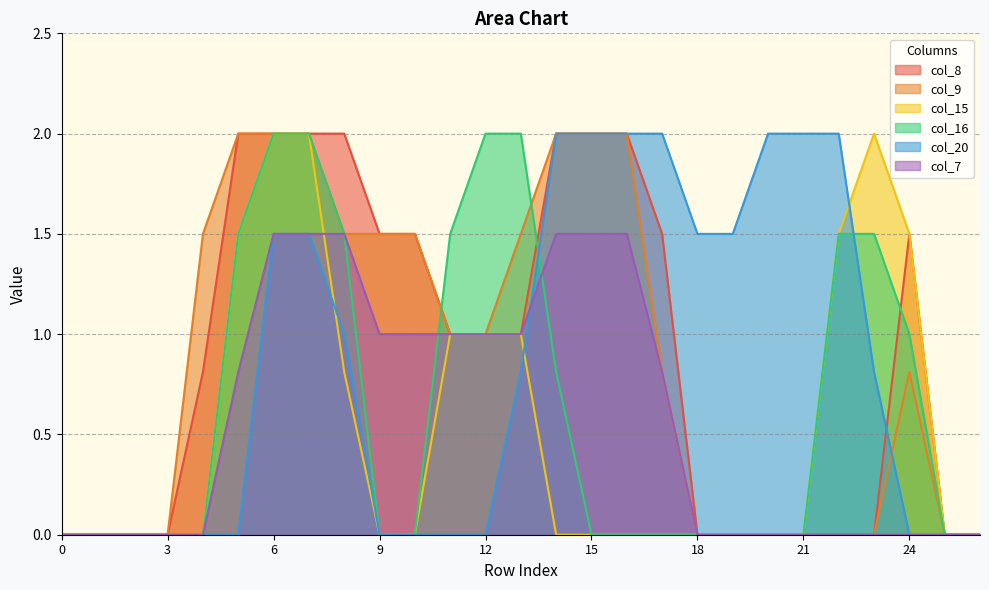

Reading right to left, what are all the values shown in this chart?

col_8: 0.0	0.0	1.5	0.0	0.0	0.0	0.0	0.0	0.0	1.5	2.0	2.0	2.0	1.0	1.0	1.0	1.5	1.5	2.0	2.0	2.0	2.0	0.8	0.0	0.0	0.0	0.0
col_9: 0.0	0.0	0.8	0.0	0.0	0.0	0.0	0.0	0.0	0.8	2.0	2.0	2.0	1.5	1.0	1.0	1.5	1.5	1.5	2.0	2.0	2.0	1.5	0.0	0.0	0.0	0.0
col_15: 0.0	0.0	1.5	2.0	1.5	0.0	0.0	0.0	0.0	0.0	0.0	0.0	0.0	1.0	1.0	1.0	0.0	0.0	0.8	2.0	2.0	1.5	0.0	0.0	0.0	0.0	0.0
col_16: 0.0	0.0	1.0	1.5	1.5	0.0	0.0	0.0	0.0	0.0	0.0	0.0	0.8	2.0	2.0	1.5	0.0	0.0	1.5	2.0	2.0	1.5	0.0	0.0	0.0	0.0	0.0
col_20: 0.0	0.0	0.0	0.8	2.0	2.0	2.0	1.5	1.5	2.0	2.0	2.0	2.0	0.8	0.0	0.0	0.0	0.0	1.0	1.5	1.5	0.0	0.0	0.0	0.0	0.0	0.0
col_7: 0.0	0.0	0.0	0.0	0.0	0.0	0.0	0.0	0.0	0.8	1.5	1.5	1.5	1.0	1.0	1.0	1.0	1.0	1.5	1.5	1.5	0.8	0.0	0.0	0.0	0.0	0.0